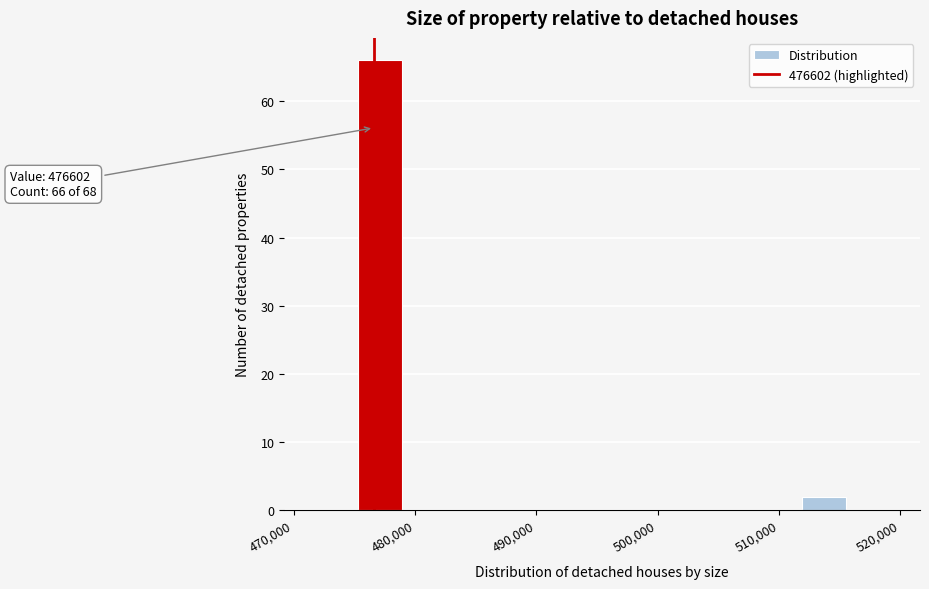

Around what value on the x-axis is the tallest bar? Give the approximate position of its centre, as read against the axis.

477000